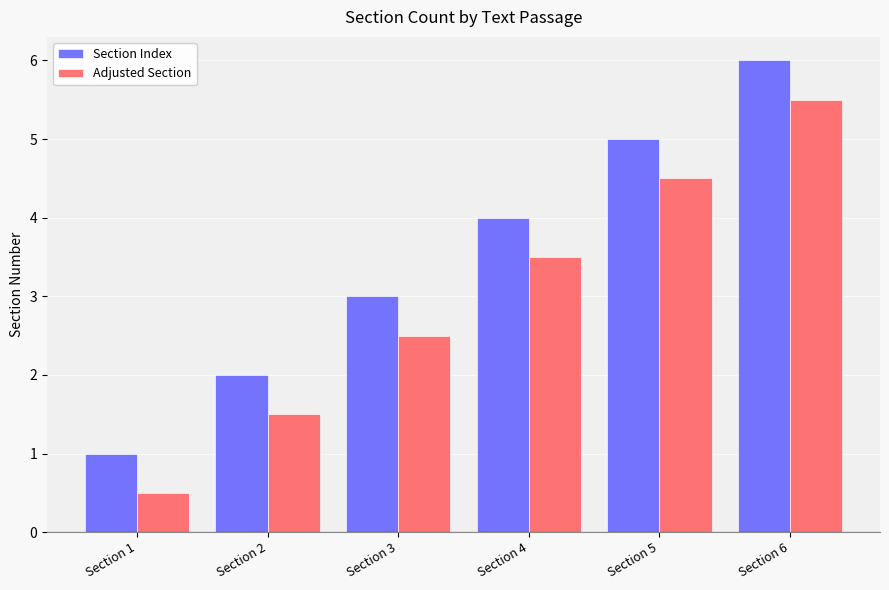

Which category has the lowest value in the Adjusted Section series?

Section 1